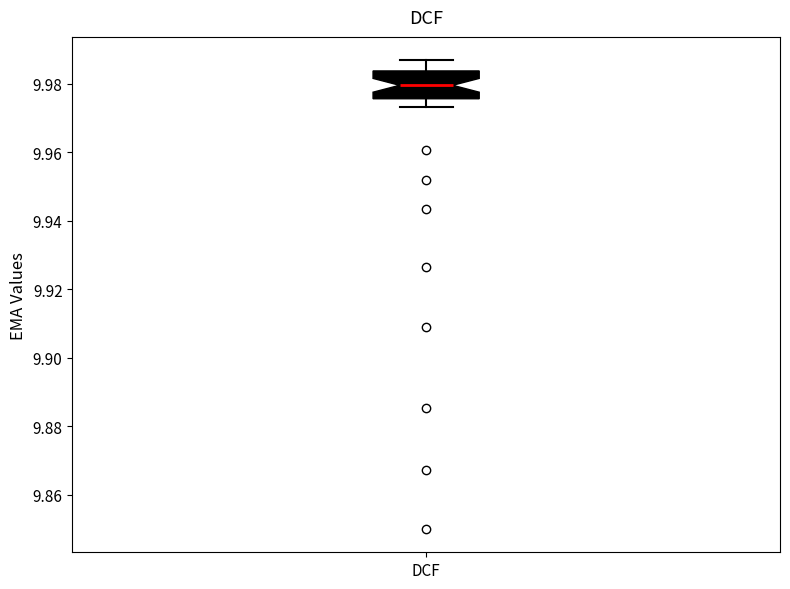

Transcribe this box plot: give where the median line is, the range the box spans, and where the two whiskers end, as read against the y-axis. The values are not printed on the chart, so give them approximately, as read against the axis.

median 9.980, box 9.976 to 9.984, whiskers 9.974 to 9.986